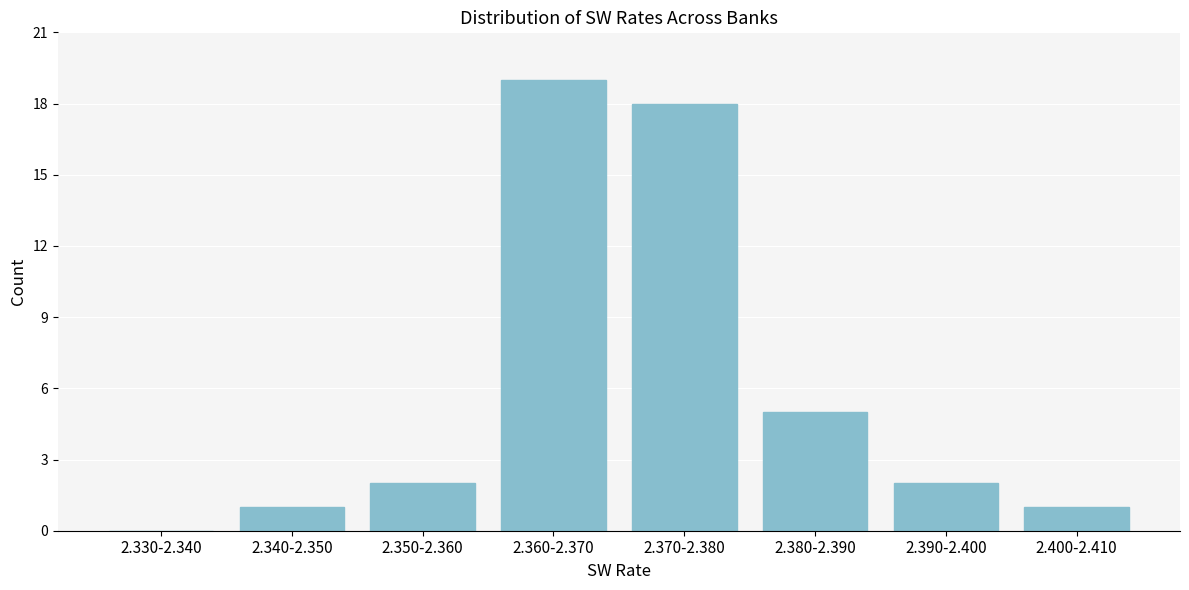

Reading left to right, what are all the values shown in this chart?

2.330-2.340=0	2.340-2.350=1	2.350-2.360=2	2.360-2.370=19	2.370-2.380=18	2.380-2.390=5	2.390-2.400=2	2.400-2.410=1